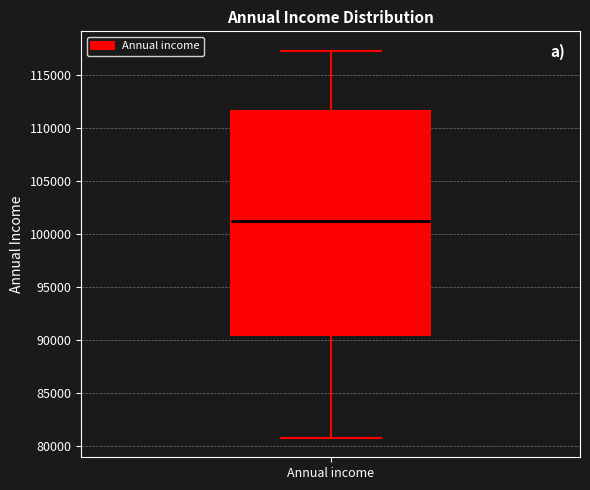

Where is the upper edge of the box for Annual income on the y-axis? The values are not printed on the chart, so give them approximately, as read against the axis.

111500